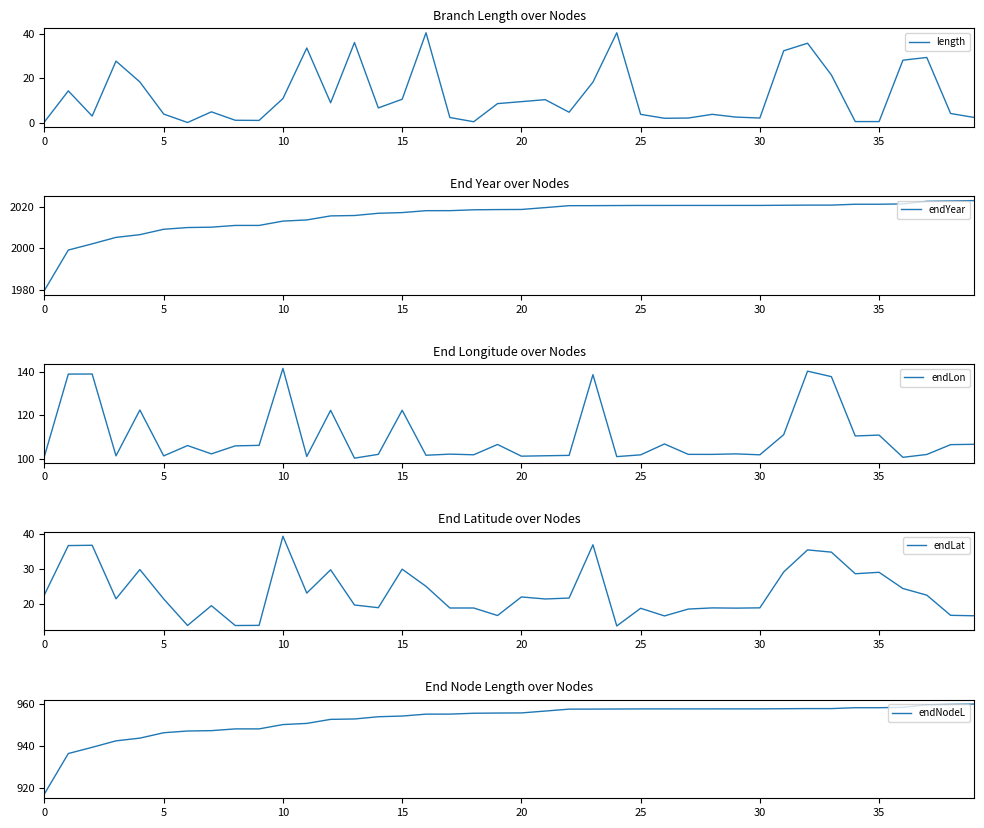

What is the sum of all length values?

488.9